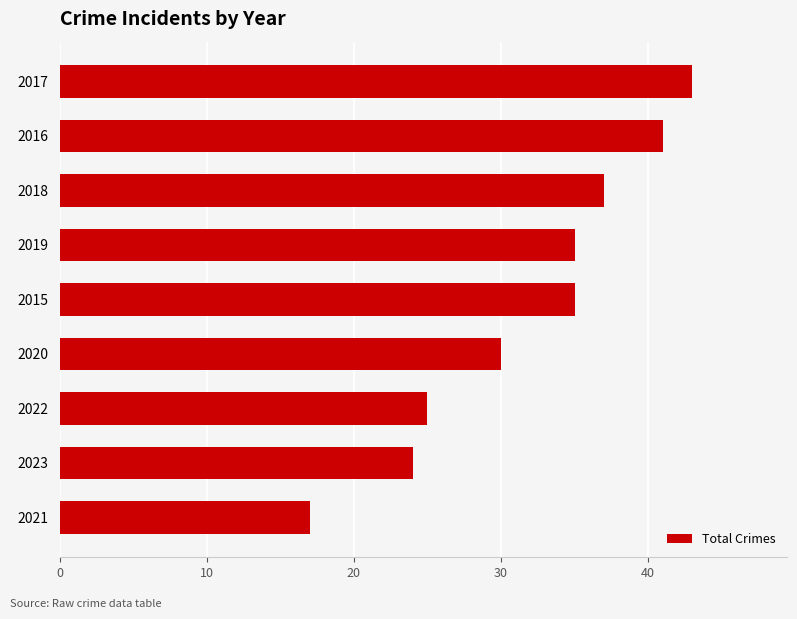

What is the difference between the values at 2021 and 2019?

18